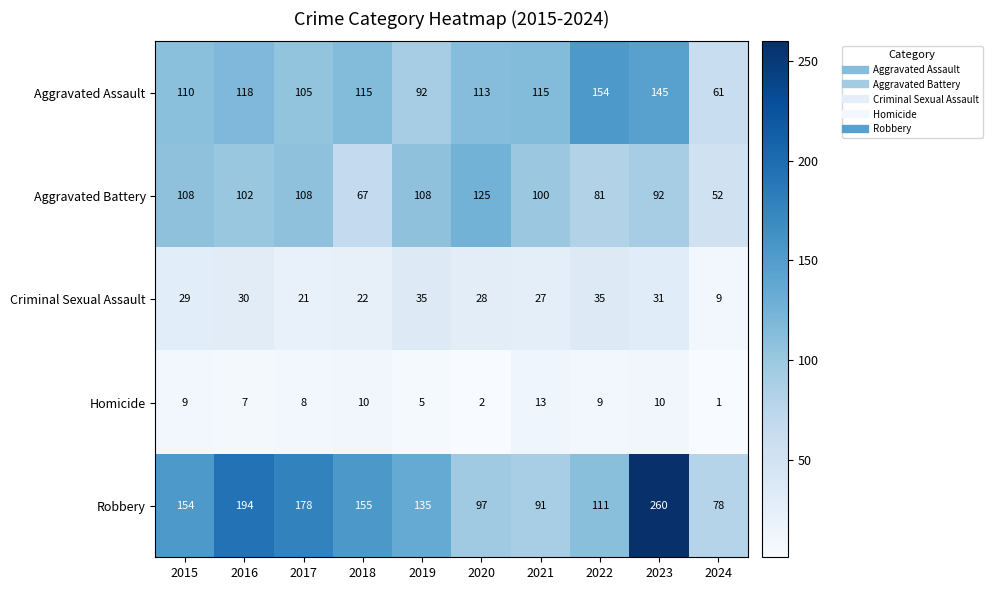

Count the number of categories in the chart.

10